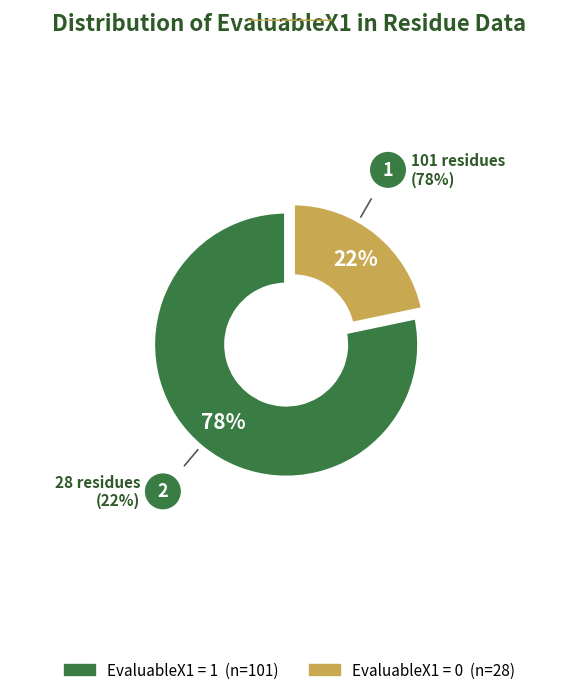

To the nearest percent, what is the average slice percentage?

50%